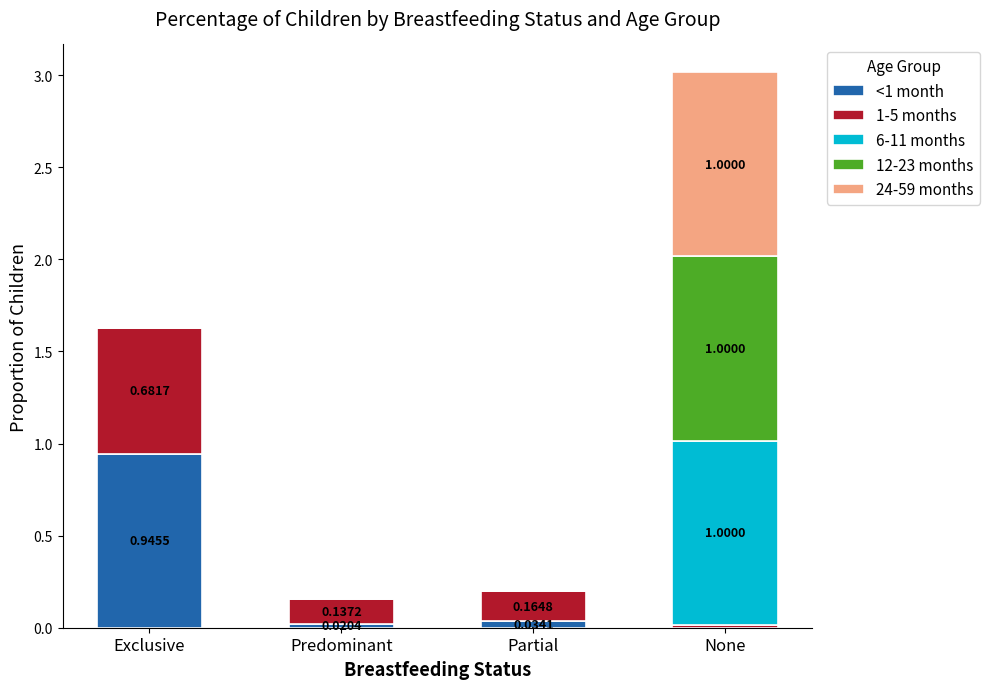

What is the sum of all <1 month values?

1.0